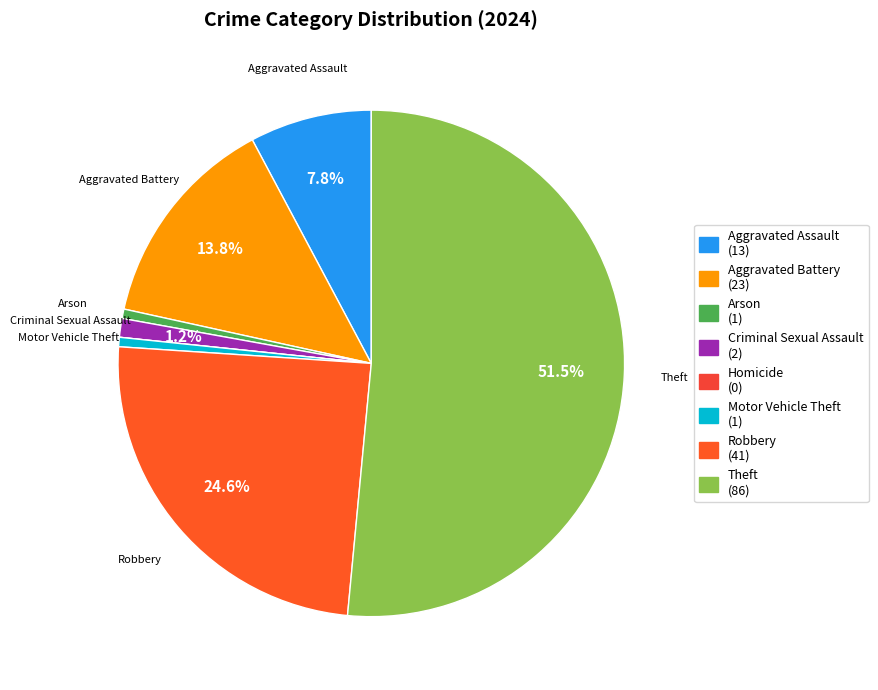

True or false: Robbery accounts for 25% of the total.

True